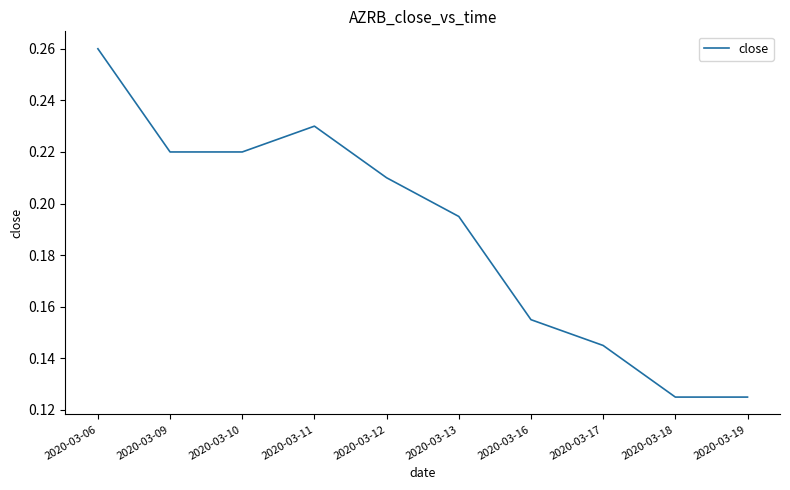

True or false: the data has more than 0 interior local peaks.

True